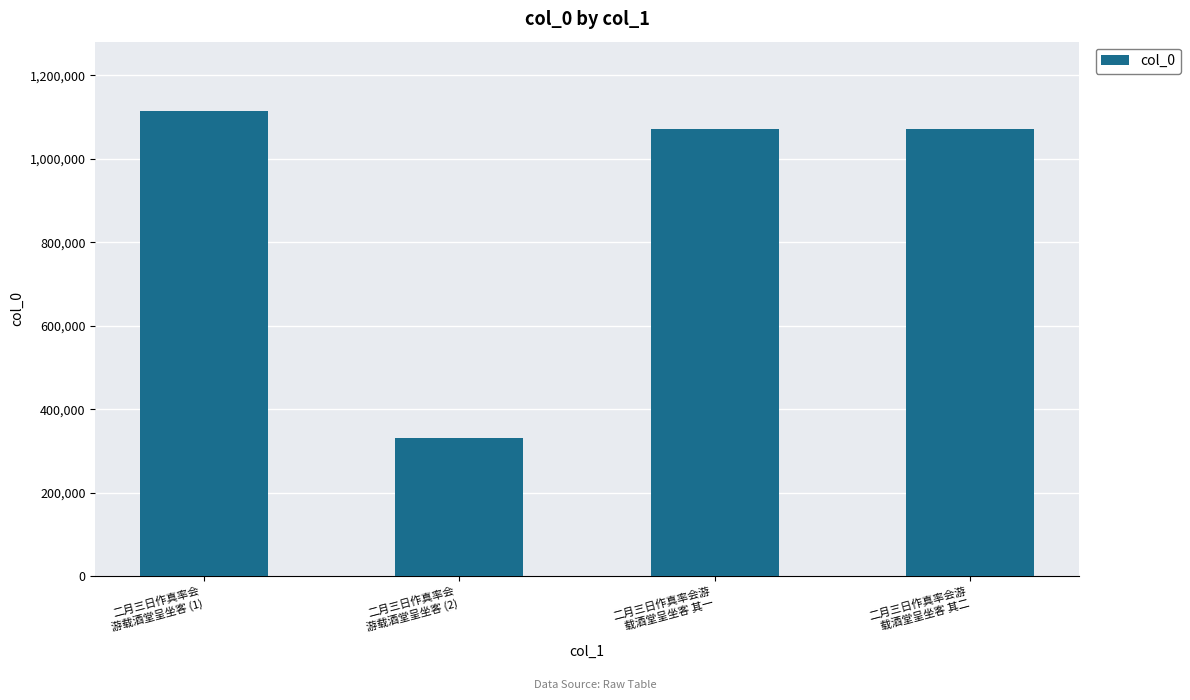

What is the smallest value displayed?

331094